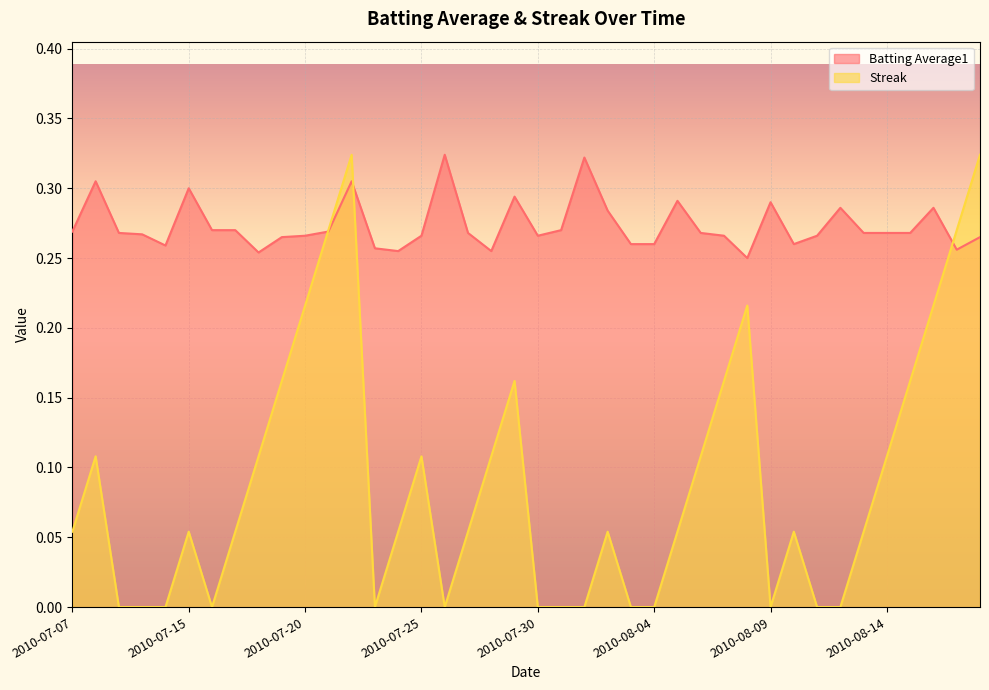

Which label corresponds to the smallest value in the chart?

2010-07-09